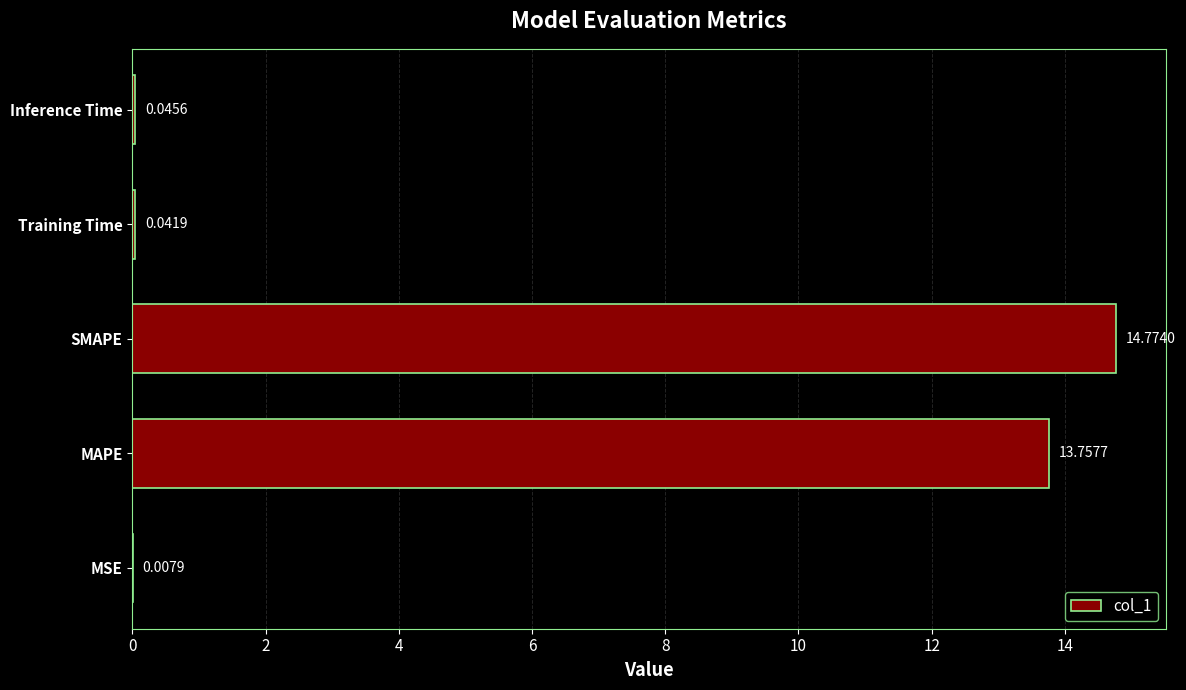

What is the sum of the values at SMAPE and Training Time?

14.8